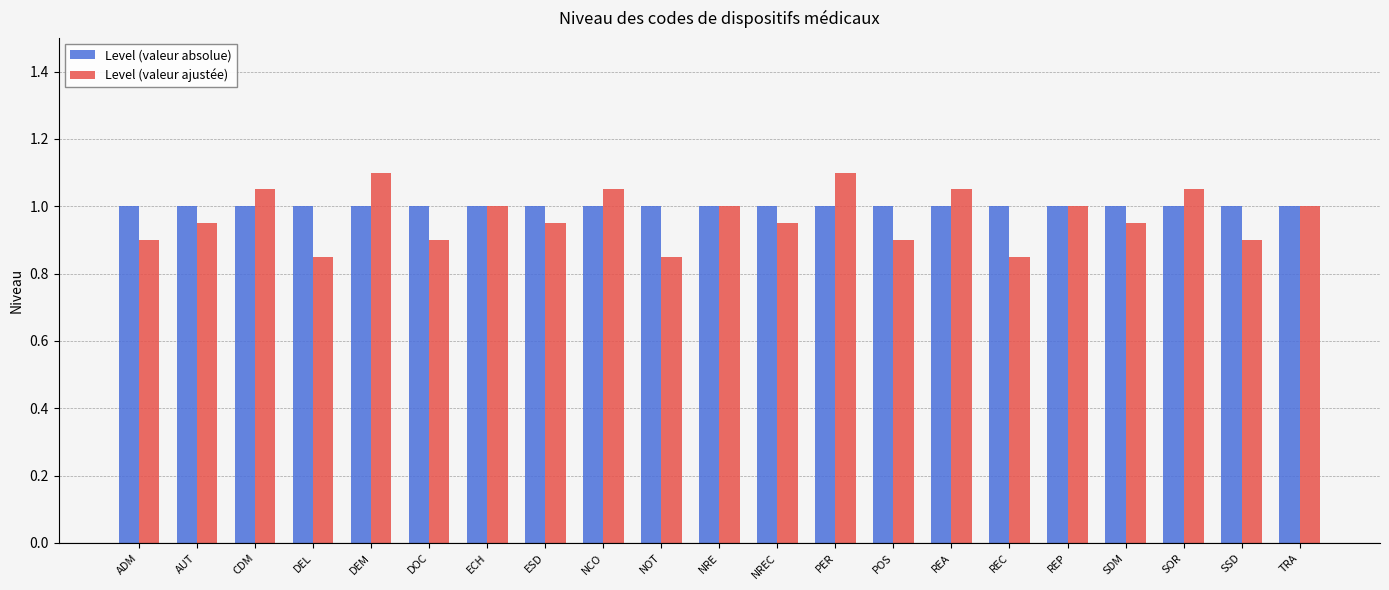

Read the Level (valeur ajustée) value at ECH.

1.0